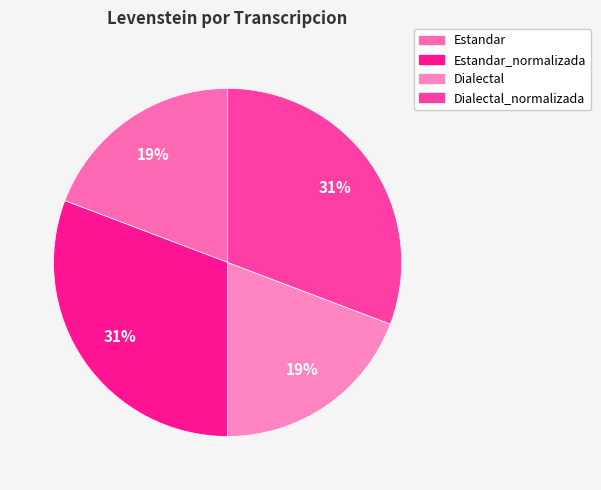

To the nearest percent, what is the average slice percentage?

25%